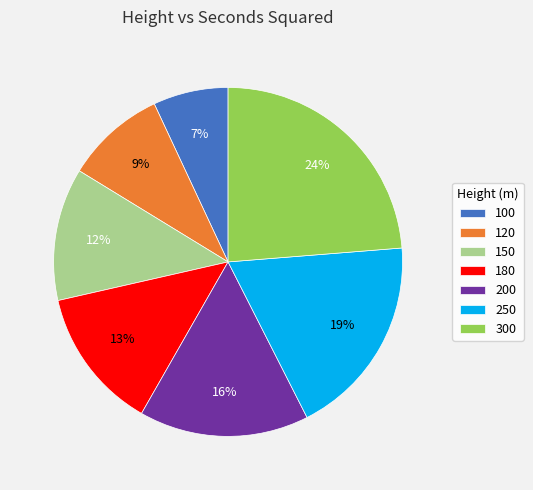

To the nearest percent, what is the difference between the 180 and 250 slice percentages?

6%